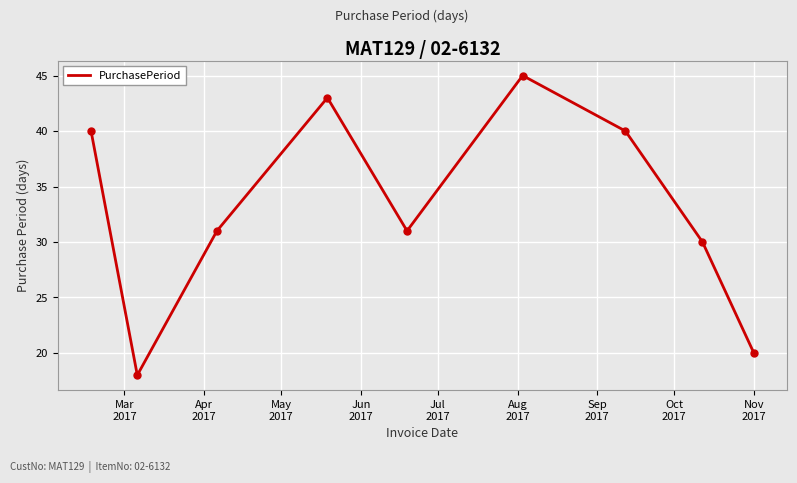

What is the minimum value shown in the chart?

18